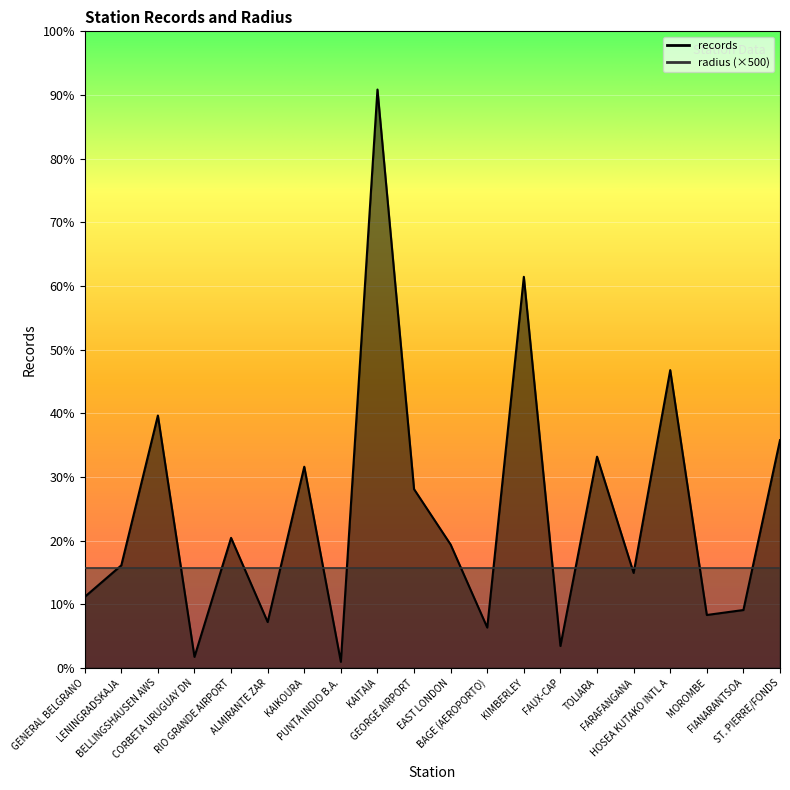

Which has a higher value, FAUX-CAP or HOSEA KUTAKO INTL A?

HOSEA KUTAKO INTL A